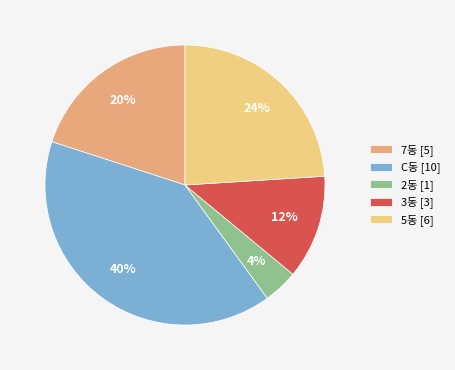

What is the largest slice in the pie chart?

C동